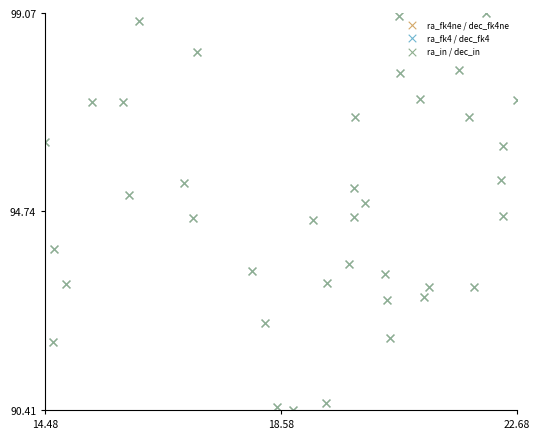

What are all the series names shown in the legend?

ra_fk4ne / dec_fk4ne, ra_fk4 / dec_fk4, ra_in / dec_in